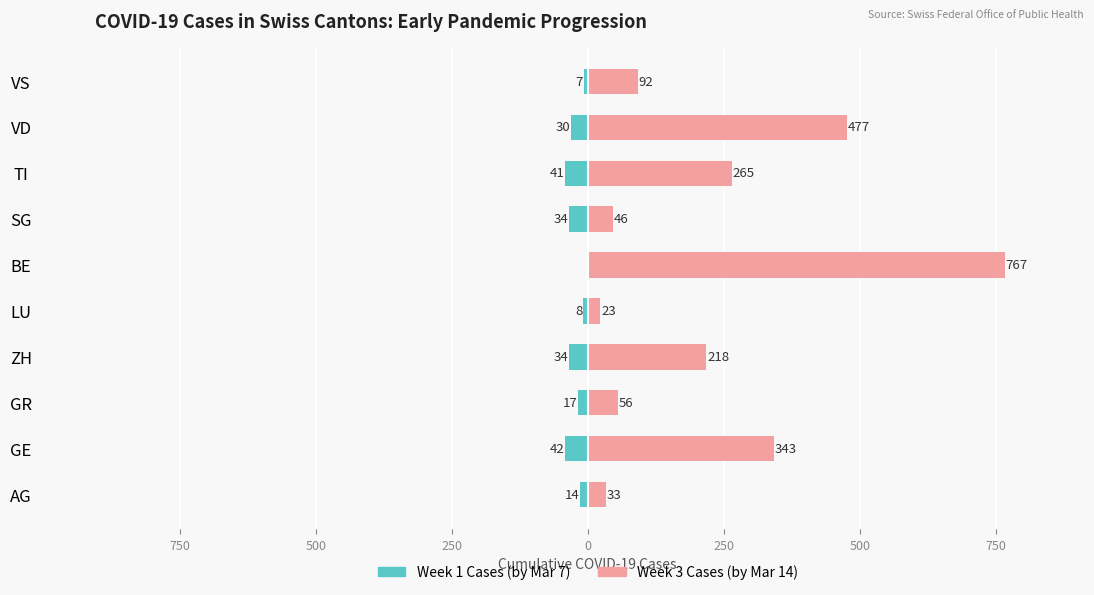

Reading left to right, what are all the values shown in this chart?

Week 1 Cases (by Mar 7): -14	-42	-17	-34	-8	0	-34	-41	-30	-7
Week 3 Cases (by Mar 14): 33	343	56	218	23	767	46	265	477	92